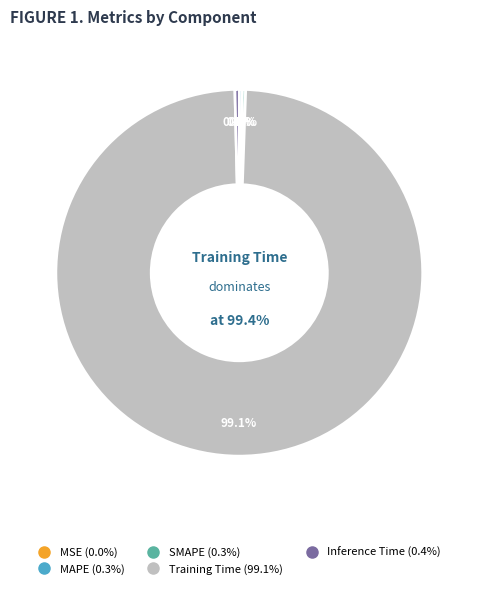

True or false: SMAPE accounts for 1% of the total.

False